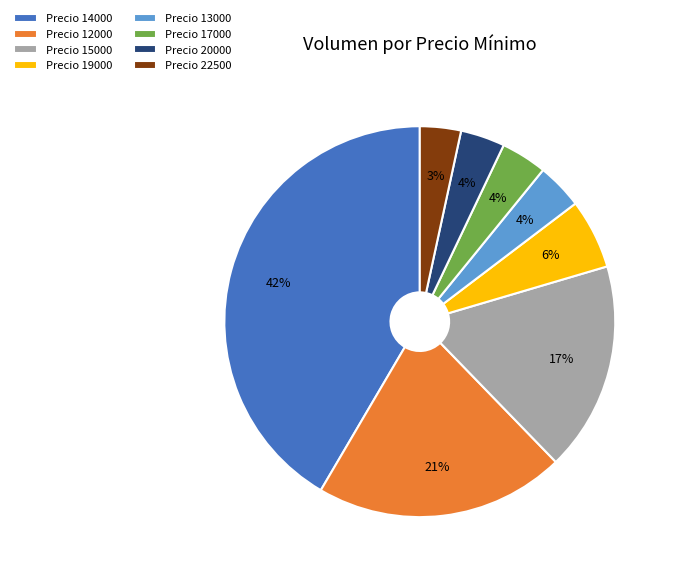

Combined, do Precio 12000 and Precio 20000 account for over 50%?

No